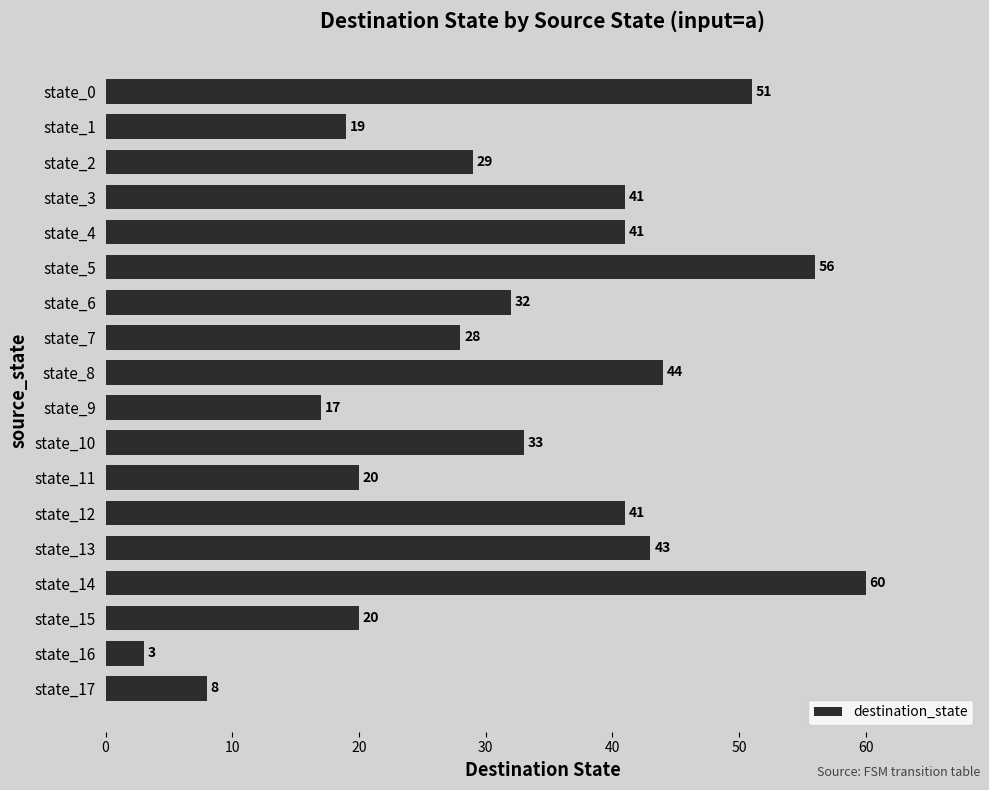

What is the minimum value shown in the chart?

3